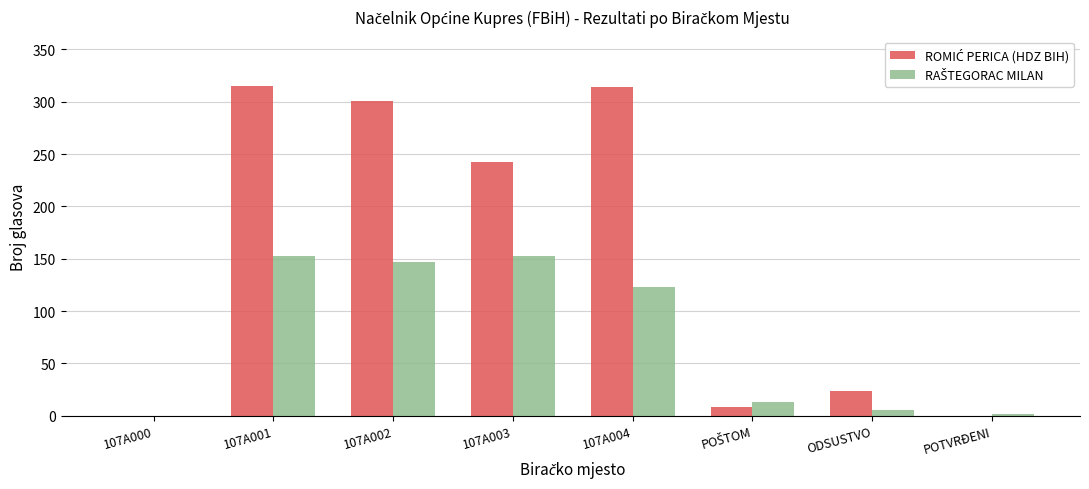

What is the maximum value shown in the chart?

315